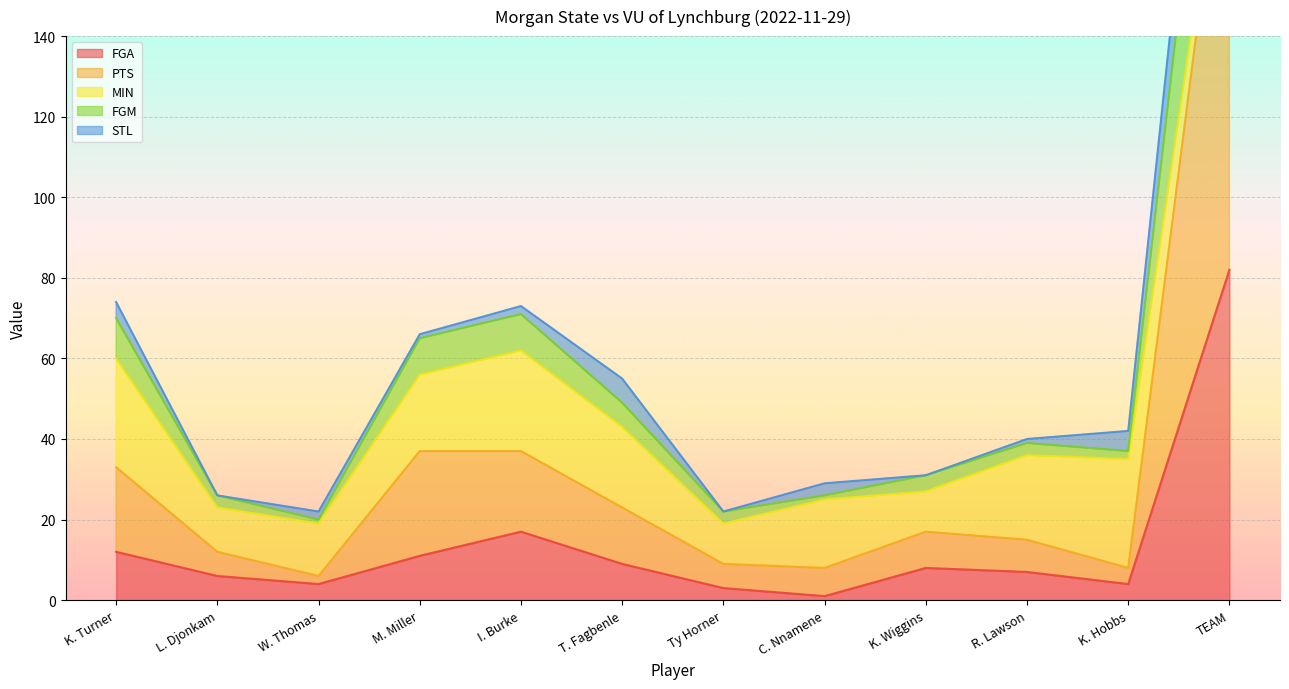

At which label does PTS first exceed 17?

K. Turner